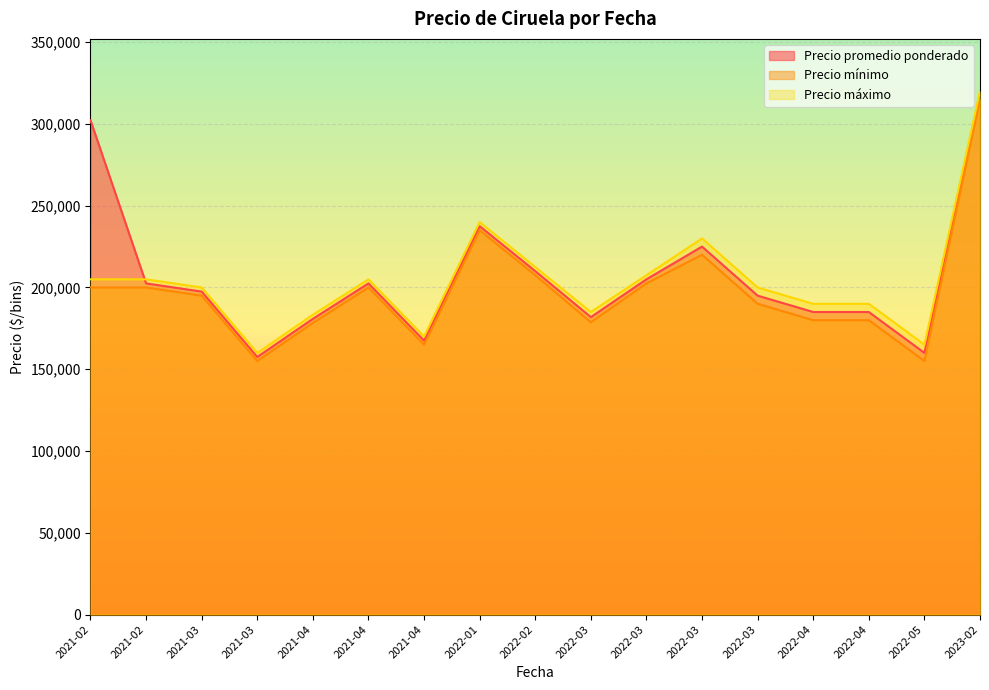

Does the chart display data point markers on the line(s)?

No